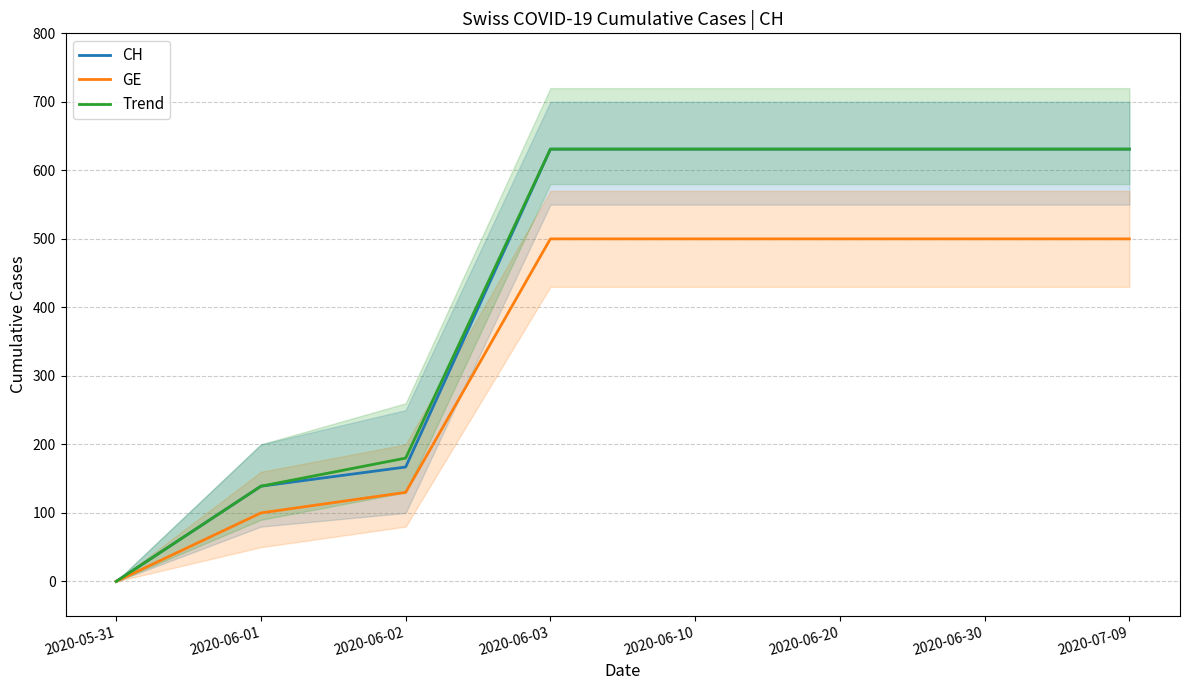

How many lines are shown in the chart?

3